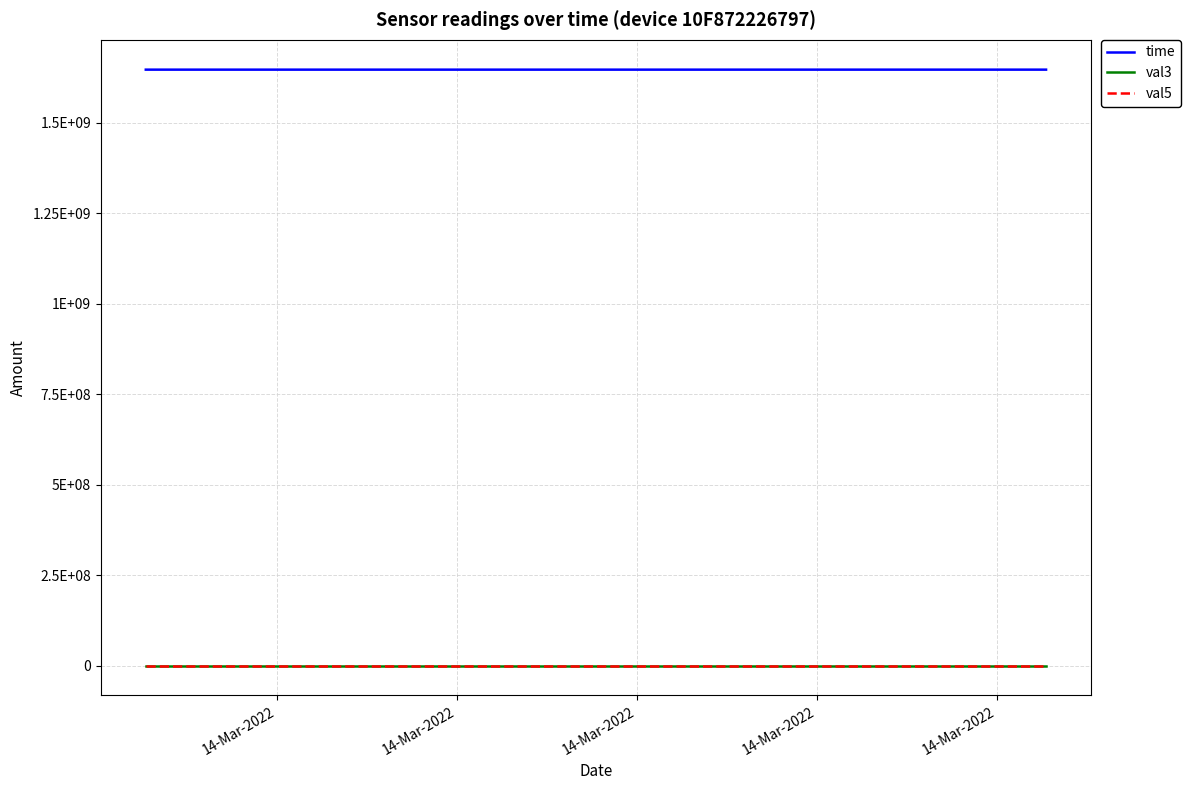

Is this an area chart (filled region under the line)?

No